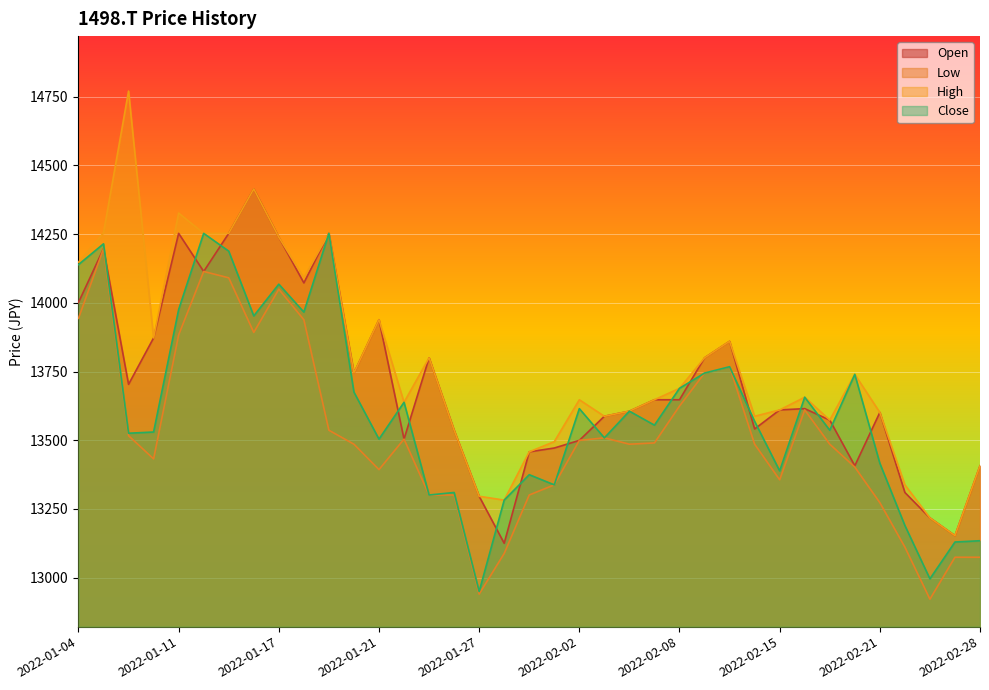

List the series in order of their peak value, lowest first.

Low, Close, Open, High